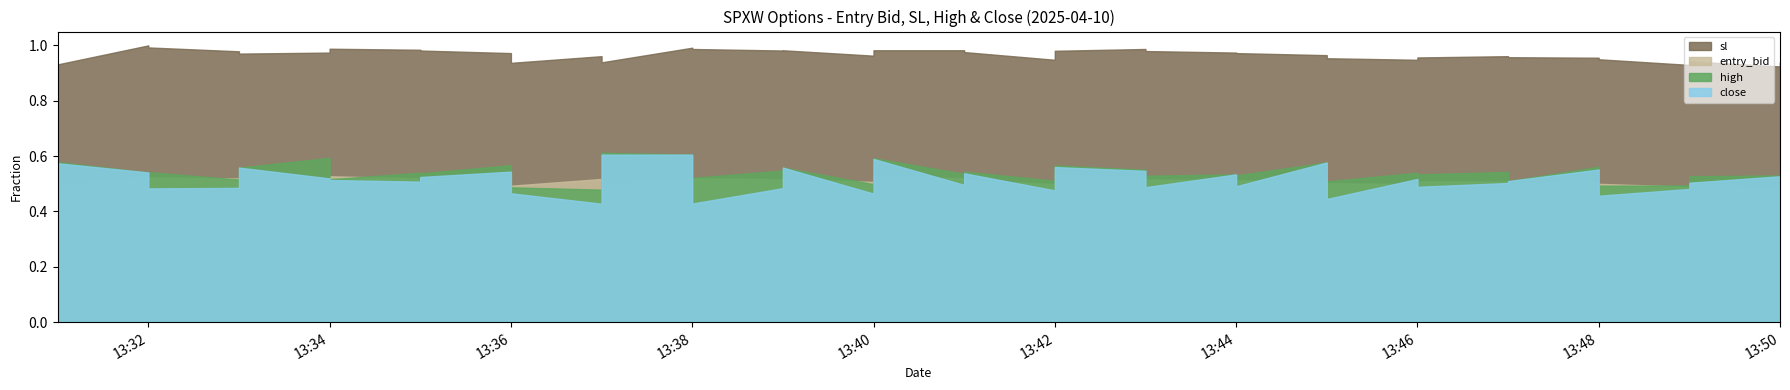

True or false: entry_bid has more than 2 interior local peaks.

True